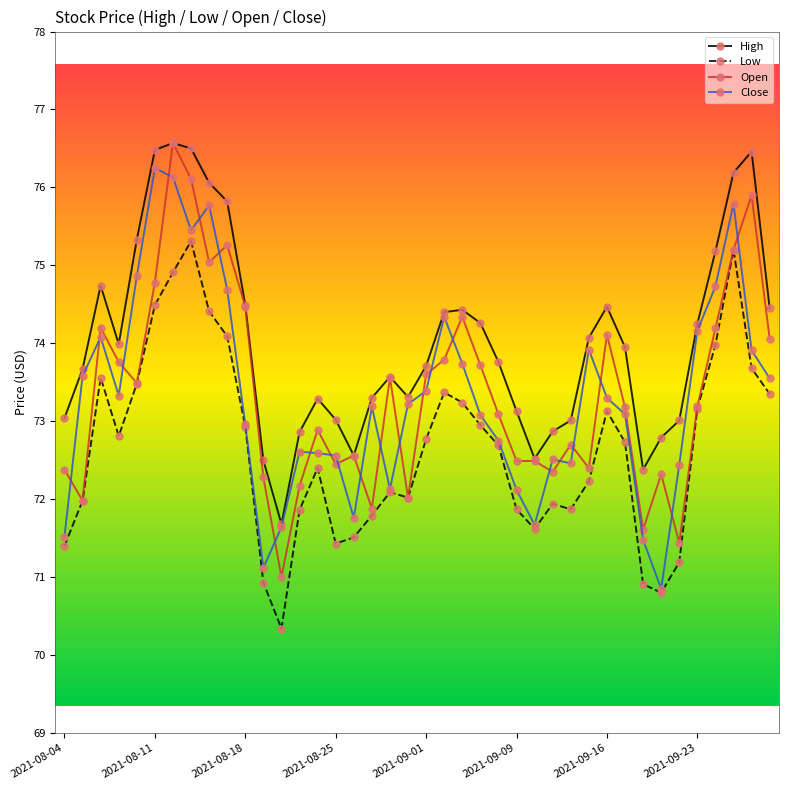

Which series has the largest total across all categories?

High